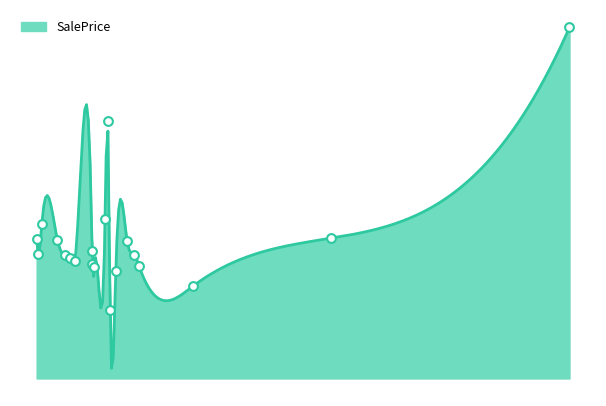

Approximately how many times larger is the value at 9978 compared to 10000?

1.1